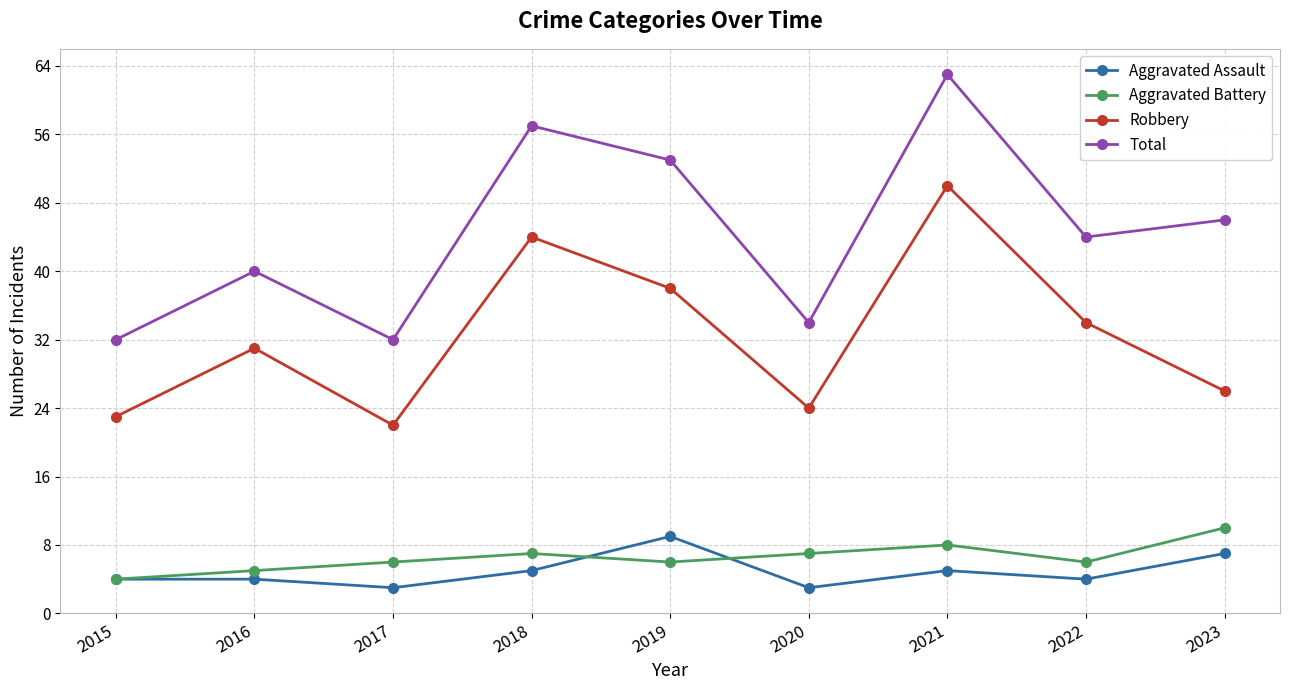

True or false: Total and Aggravated Assault intersect in this chart.

False